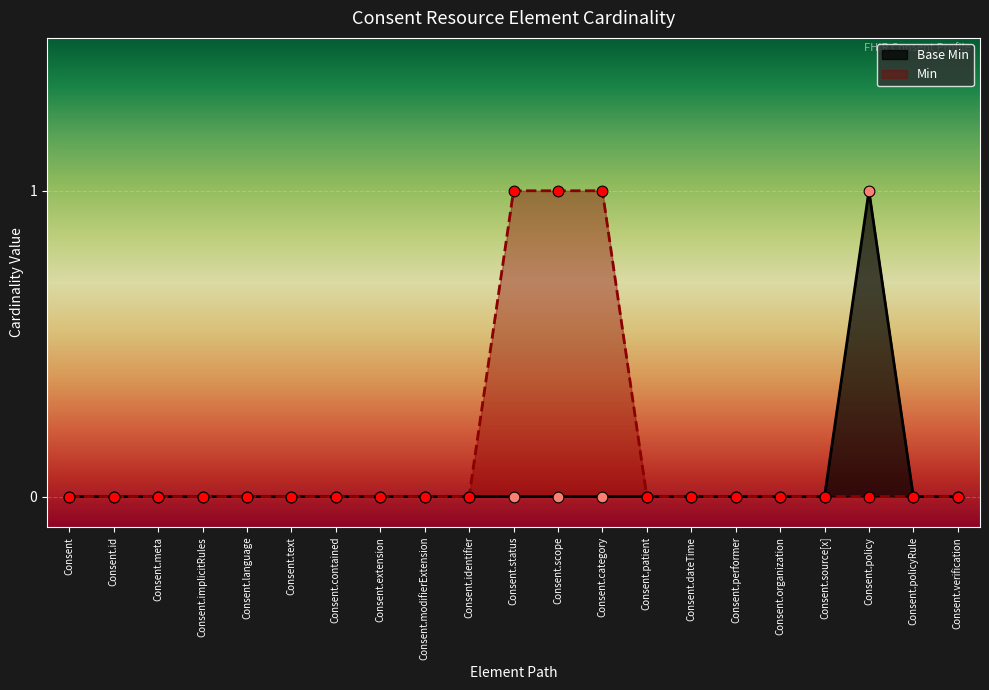

Which has a higher value, Consent.source[x] or Consent.category?

Consent.source[x]